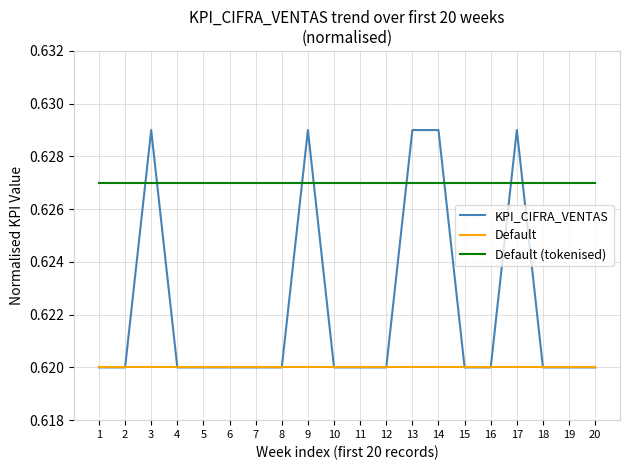

Which series has the largest range (max minus min)?

KPI_CIFRA_VENTAS